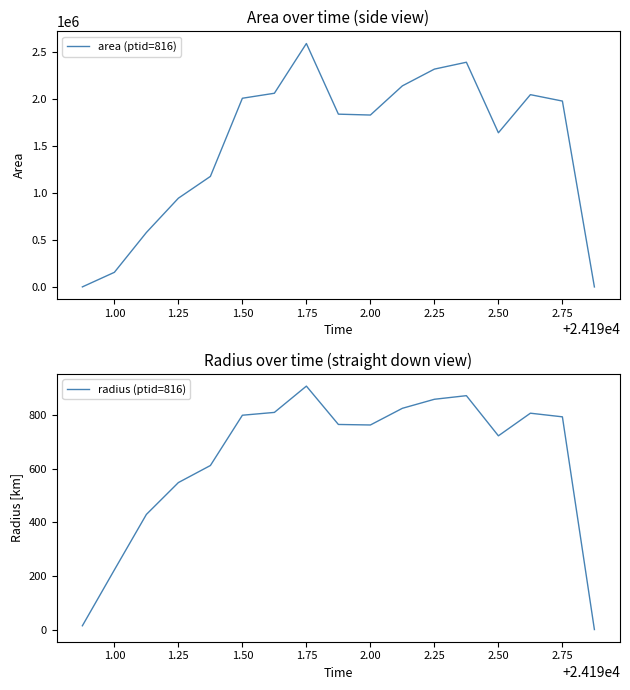

How many values in the area (ptid=816) series exceed 1838750?

8